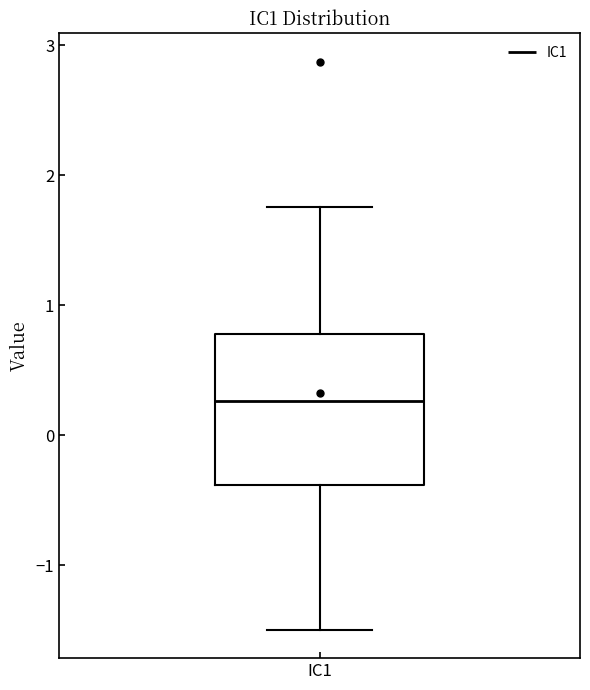

Read this box plot against the y-axis: the position of the median line, the range covered by the box, and the ends of both whiskers. The values are not printed on the chart, so give them approximately, as read against the axis.

median 0.3, box -0.4 to 0.8, whiskers -1.5 to 1.8